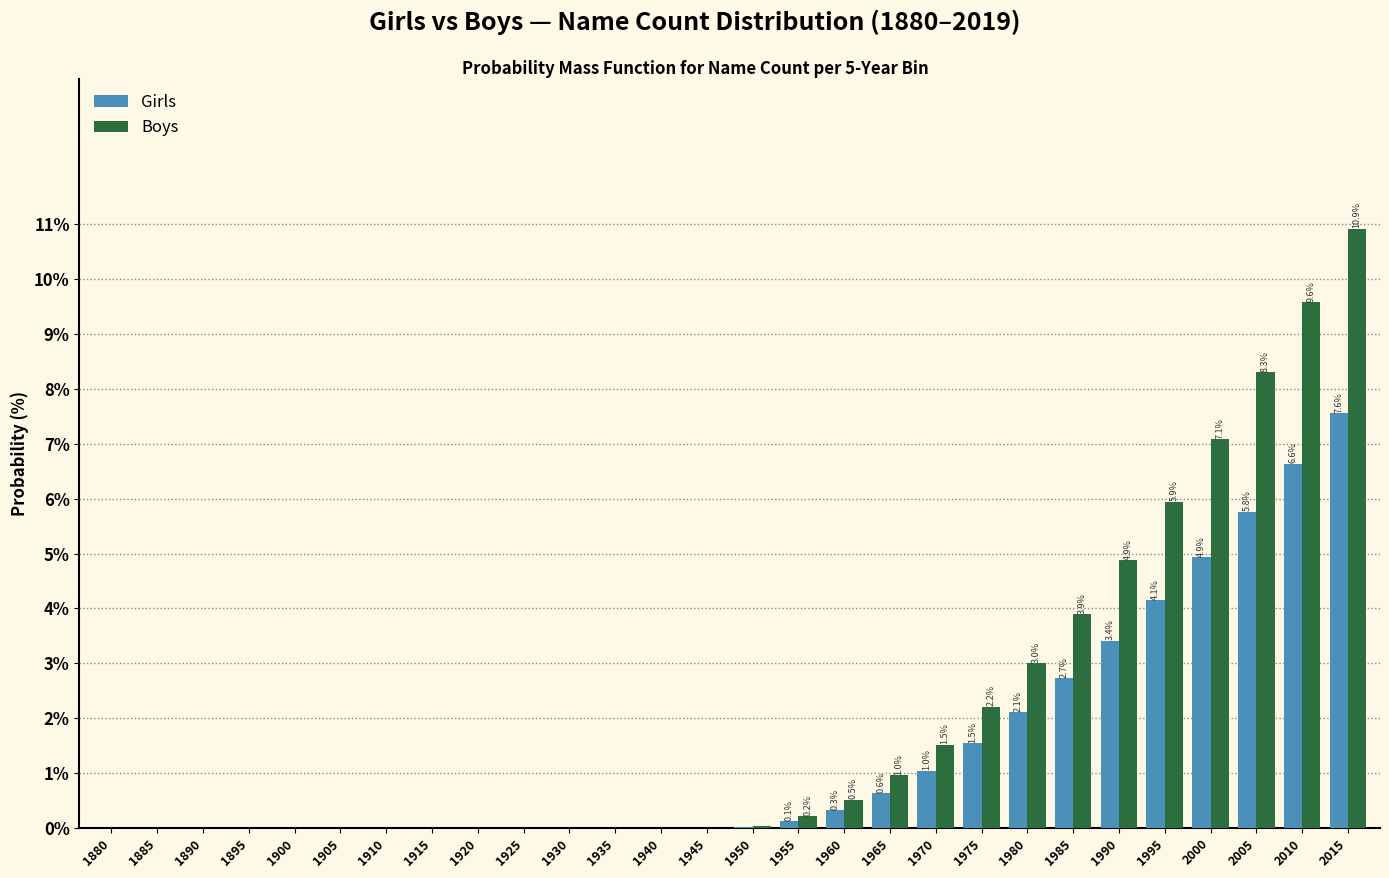

Is the value of Girls at 2015 greater than the value of Boys at 1880?

Yes